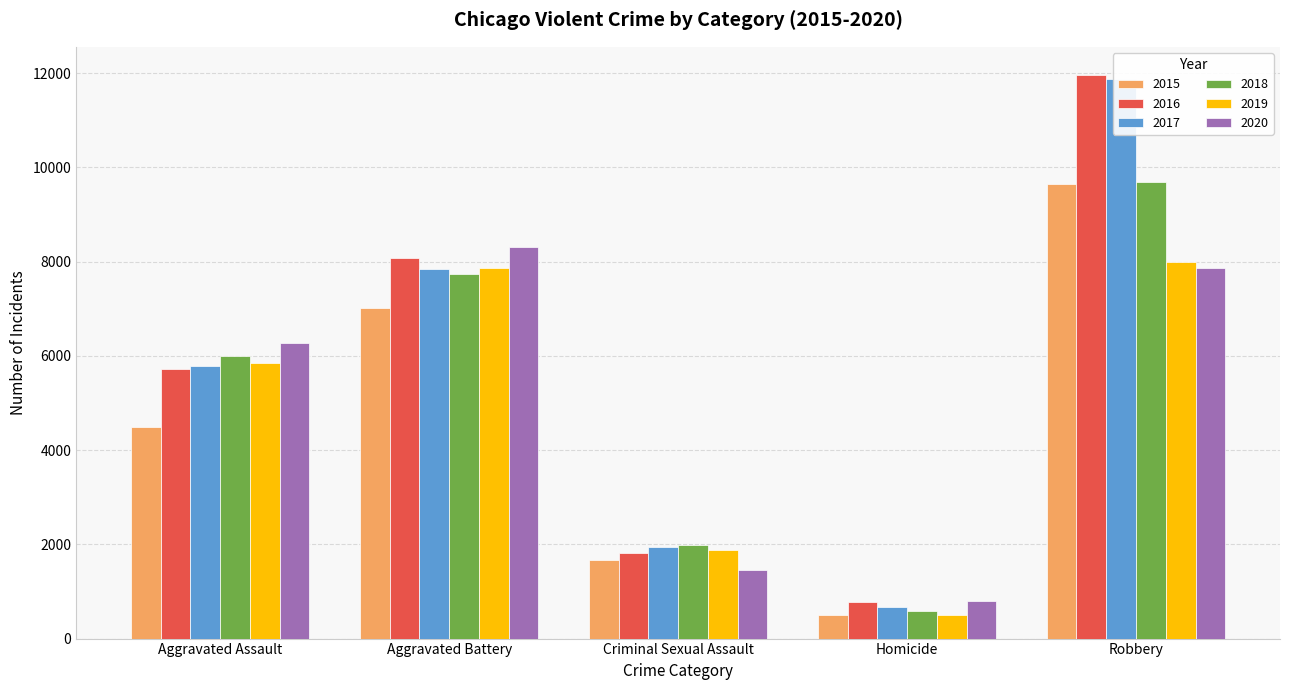

At how many categories does at least one series exceed 1598?

4